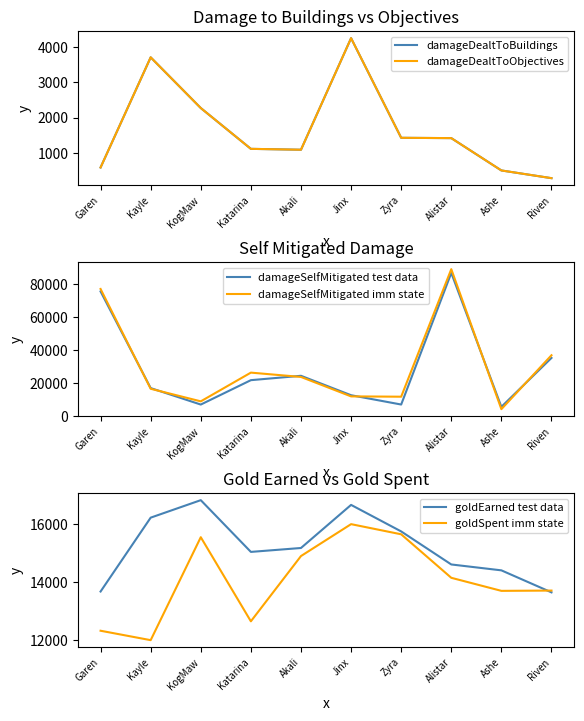

Reading right to left, transcribe all the data shown in this chart.

damageDealtToBuildings: Riven=280.0	Ashe=499.0	Alistar=1418.0	Zyra=1427.0	Jinx=4259.0	Akali=1088.0	Katarina=1113.0	KogMaw=2273.0	Kayle=3714.0	Garen=584.0
damageDealtToObjectives: Riven=280.0	Ashe=499.0	Alistar=1418.0	Zyra=1427.0	Jinx=4259.0	Akali=1088.0	Katarina=1113.0	KogMaw=2273.0	Kayle=3714.0	Garen=584.0
damageSelfMitigated test data: Riven=35195.0	Ashe=5589.0	Alistar=86631.0	Zyra=6985.0	Jinx=12618.0	Akali=24382.0	Katarina=21733.0	KogMaw=6968.0	Kayle=16938.0	Garen=75442.0
damageSelfMitigated imm state: Riven=36822.7	Ashe=4180.6	Alistar=88933.3	Zyra=11722.6	Jinx=11915.6	Akali=23679.5	Katarina=26302.1	KogMaw=8911.1	Kayle=16523.2	Garen=76932.1
goldEarned test data: Riven=13648.0	Ashe=14407.0	Alistar=14610.0	Zyra=15749.0	Jinx=16664.0	Akali=15178.0	Katarina=15043.0	KogMaw=16827.0	Kayle=16224.0	Garen=13677.0
goldSpent imm state: Riven=13710.0	Ashe=13700.0	Alistar=14150.0	Zyra=15650.0	Jinx=16000.0	Akali=14900.0	Katarina=12650.0	KogMaw=15550.0	Kayle=12000.0	Garen=12325.0